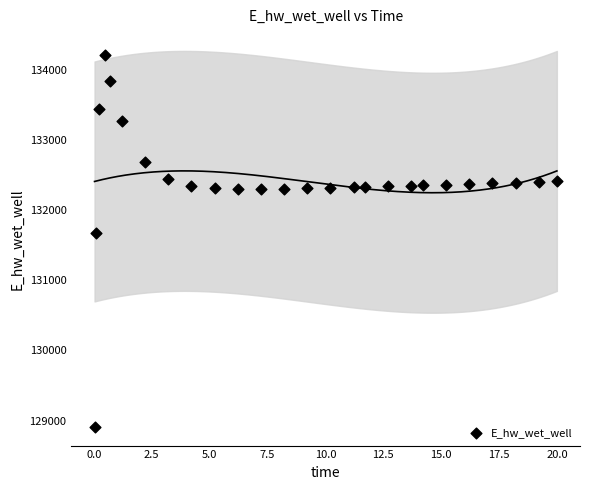

What Y value in the scatter plot is closest to 131558?

131672.4